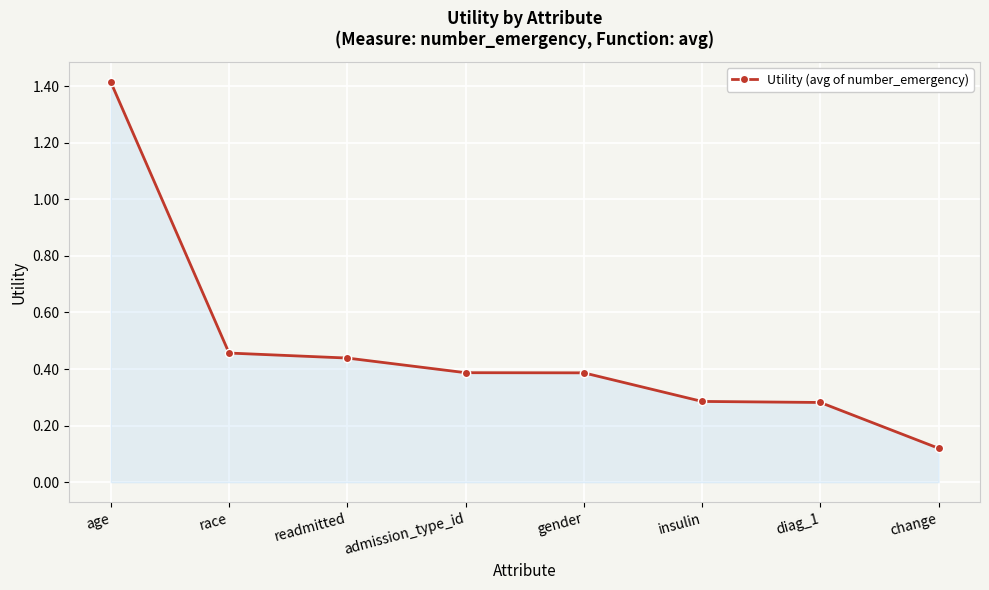

What is the label of the 7th point from the left?

diag_1